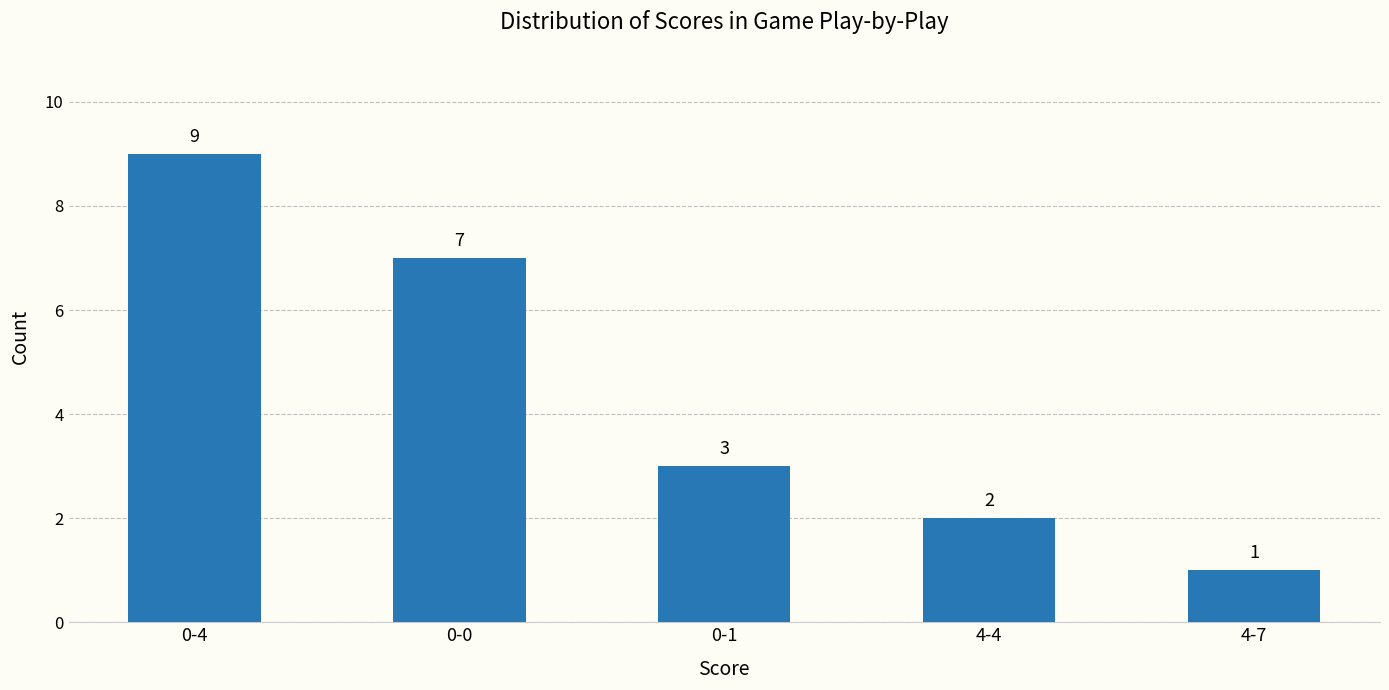

True or false: the data shows 7 at 0-0.

True